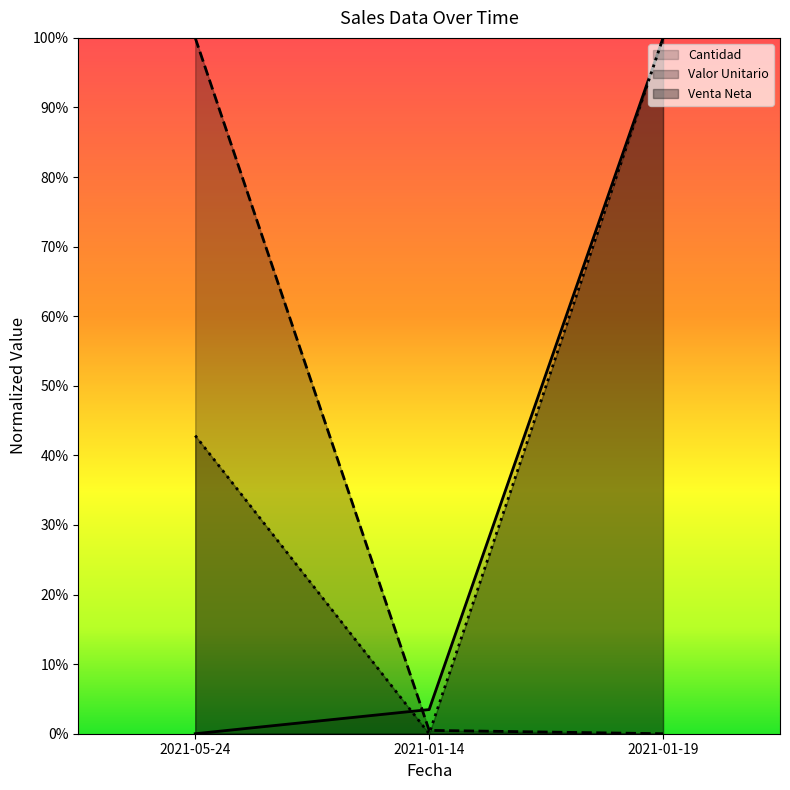

How many values in the Venta Neta series exceed 0?

2